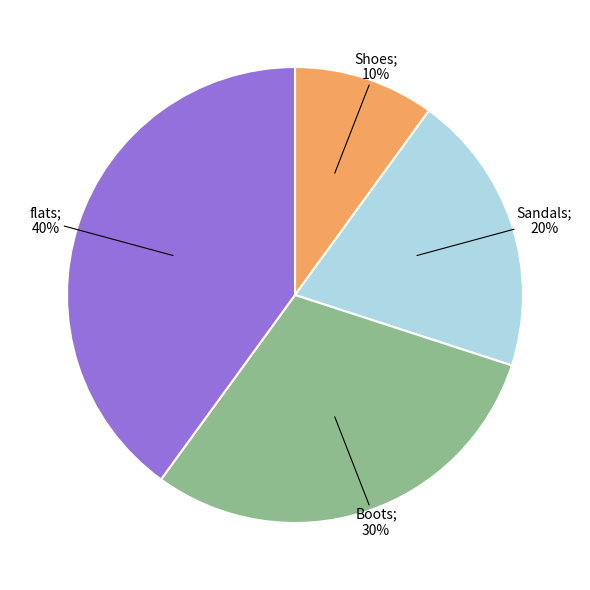

To the nearest percent, what is the difference between the largest and smallest slice percentages?

30%